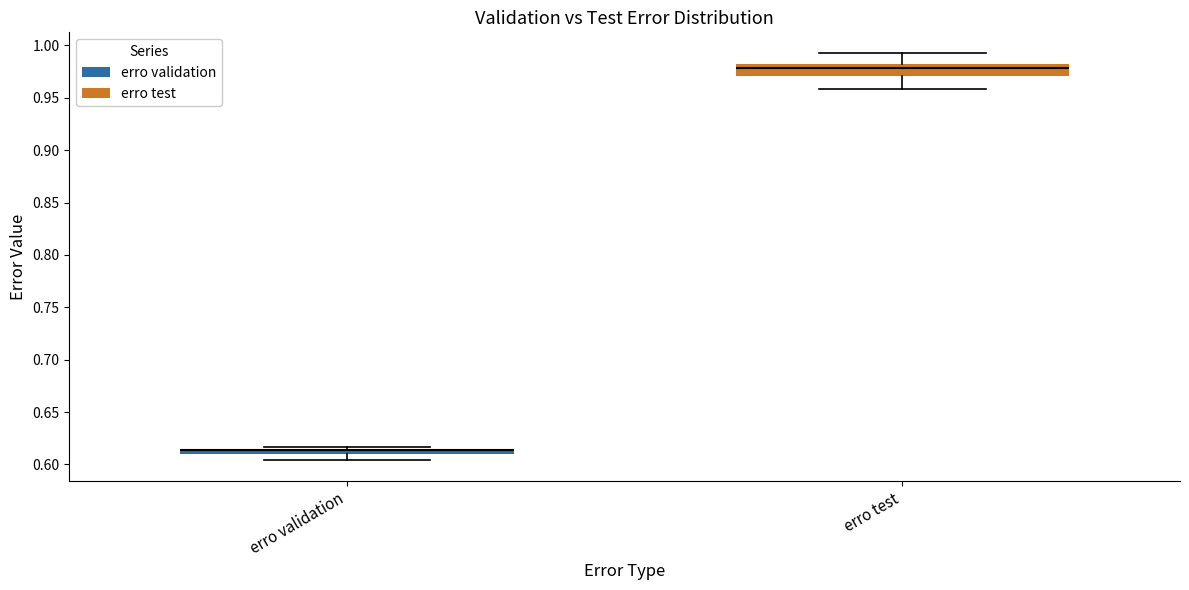

Which box is the tallest, from its lower edge to its upper edge?

erro test